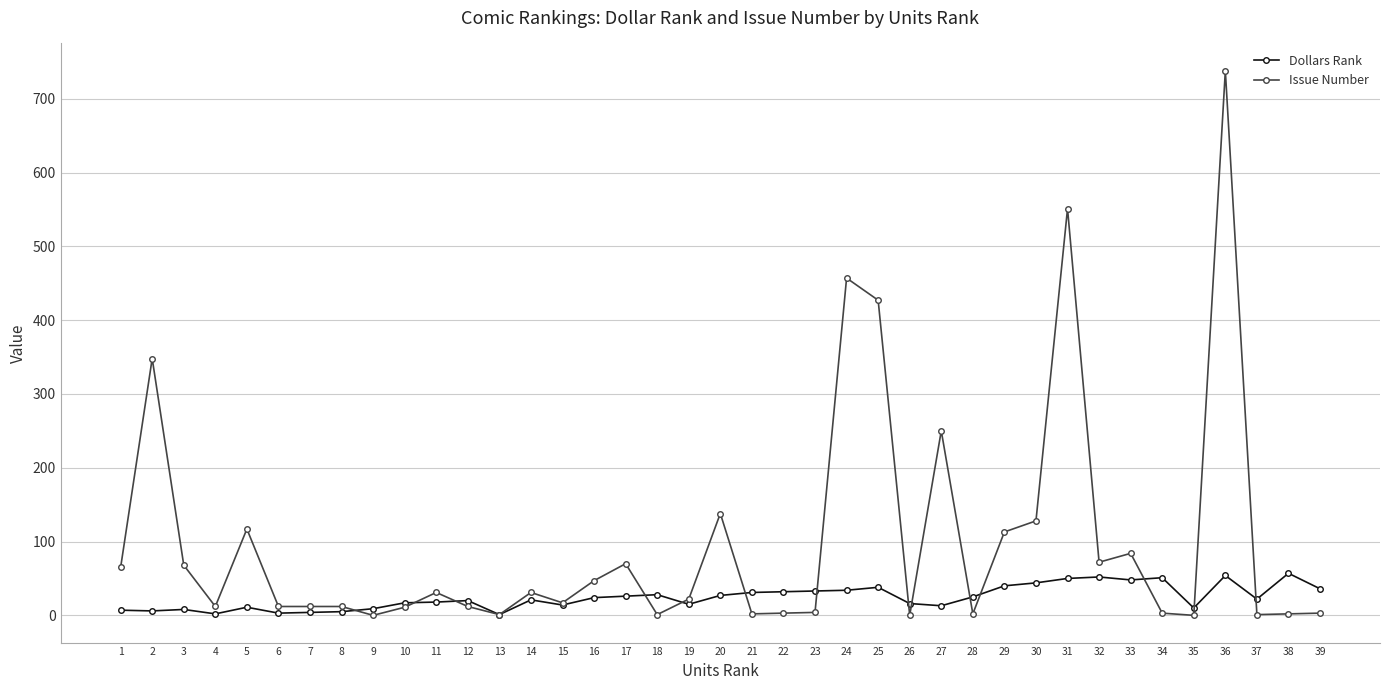

Which category has the highest value across all series?

36